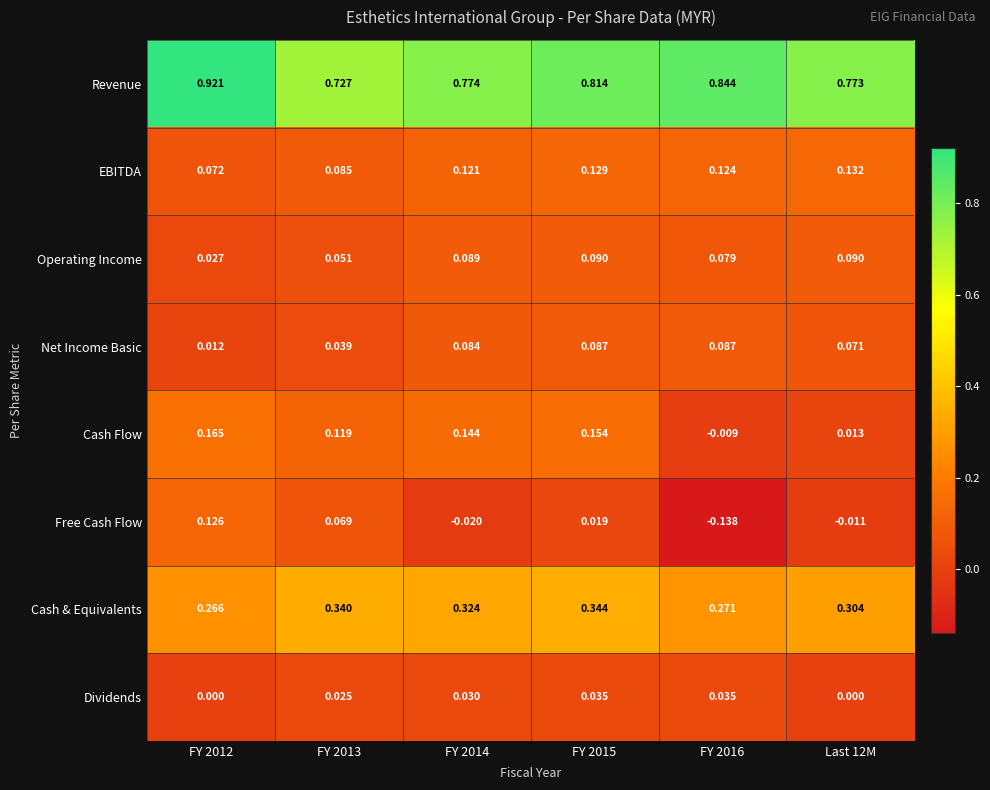

How many series are shown in this chart?

8